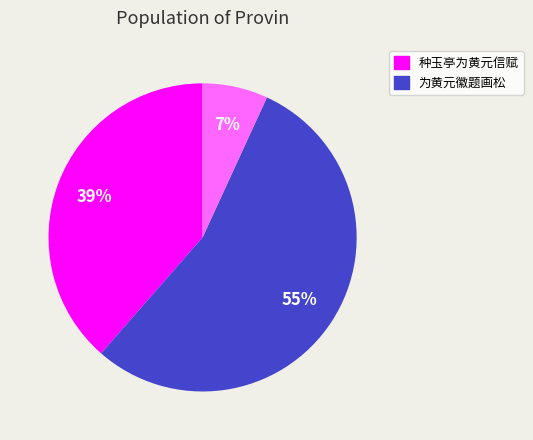

Is there a majority slice in this chart?

Yes